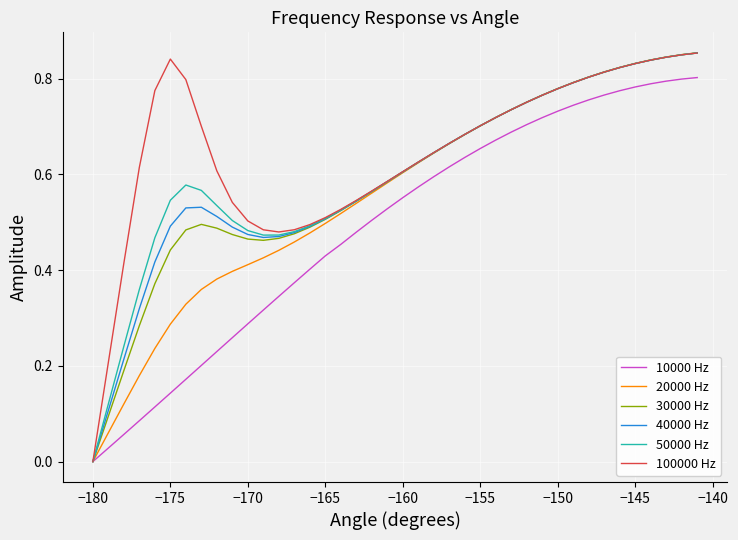

Which series has the largest total across all categories?

100000 Hz